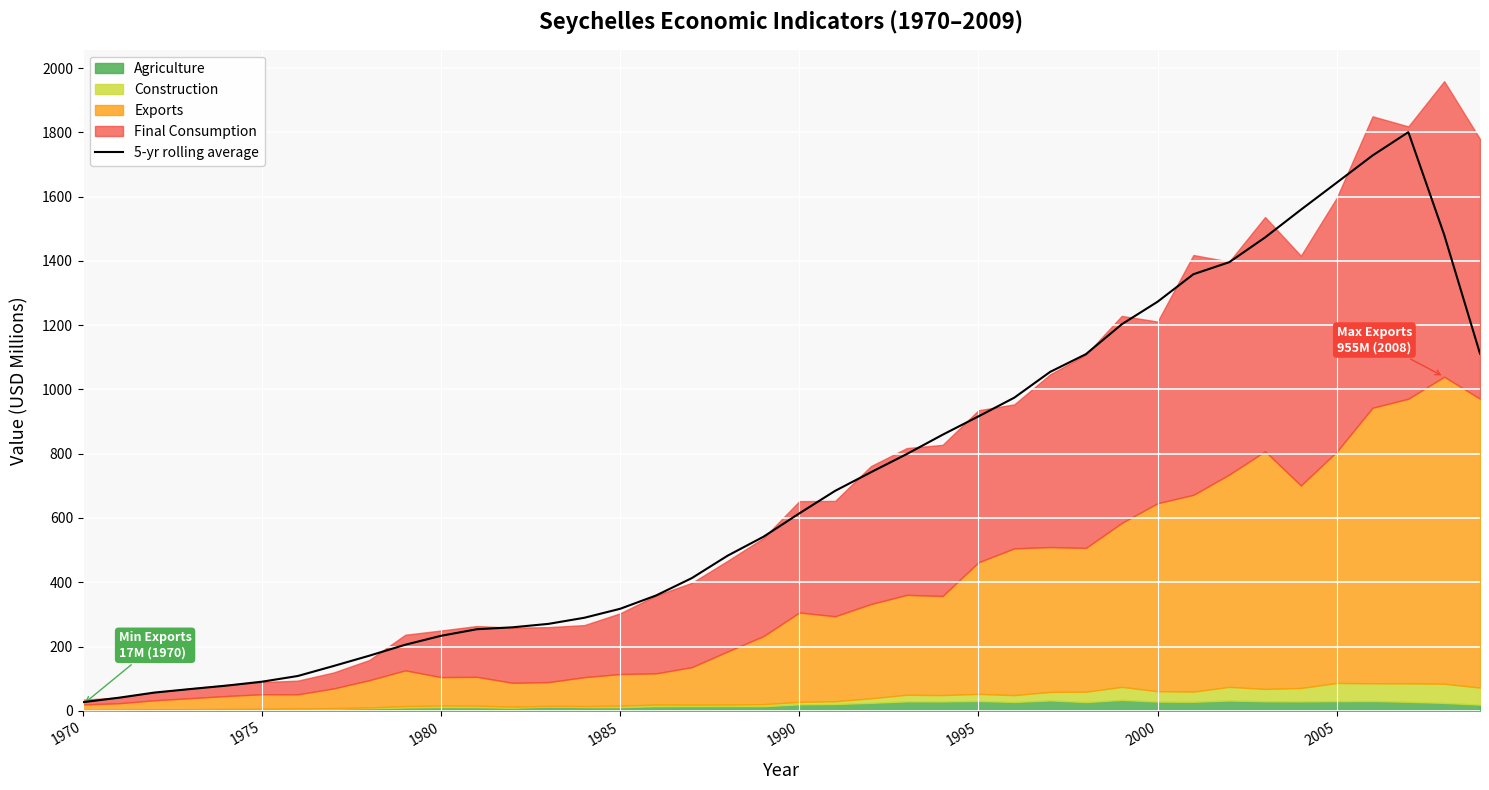

Is it true that 5-yr rolling average equals 1608.6 at 1995?

False